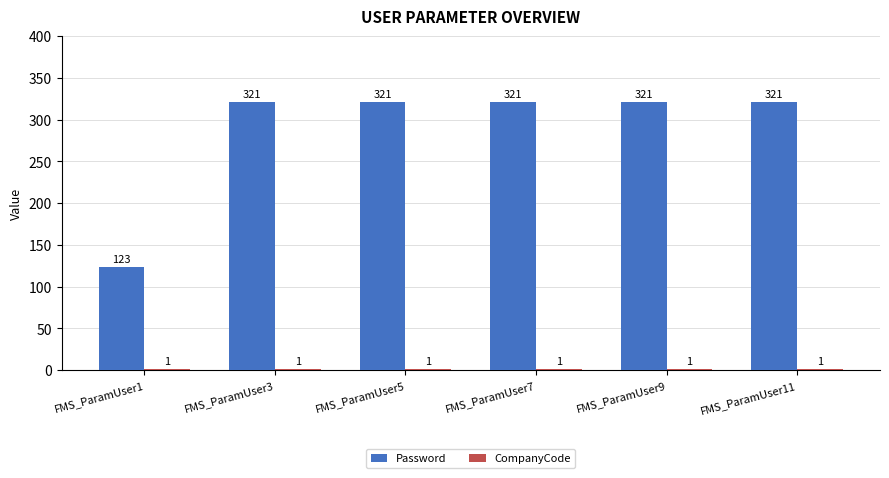

What is the average value of the Password series?

288